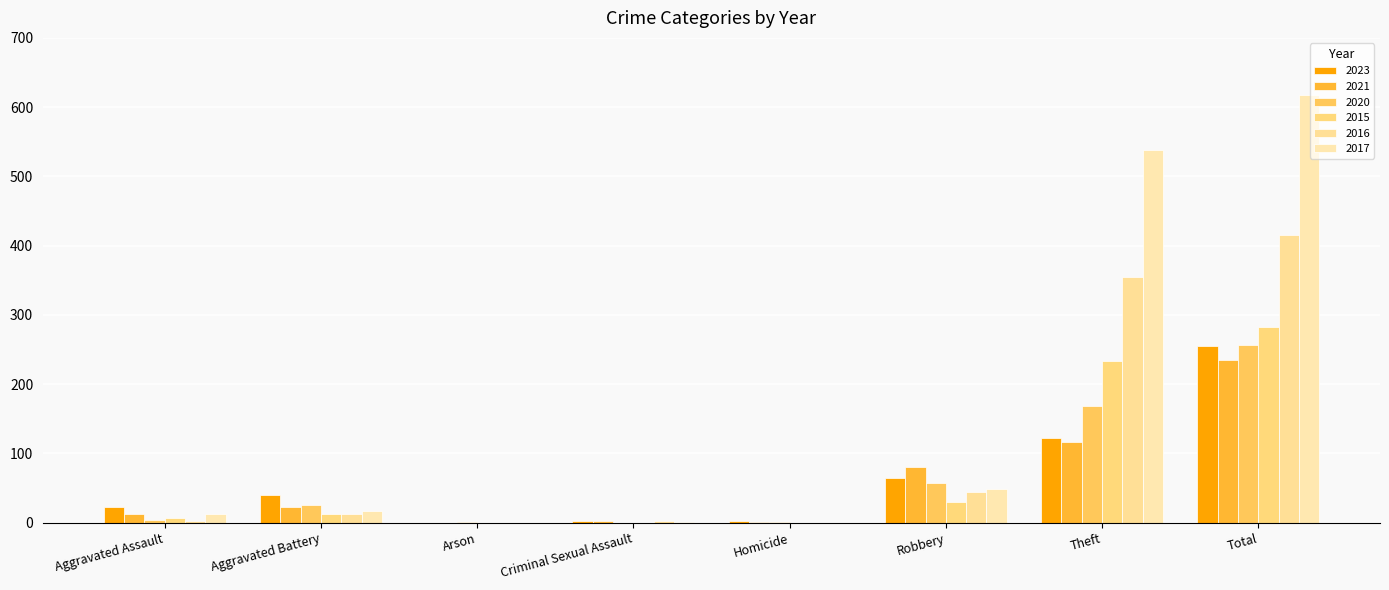

Which has a higher value, Criminal Sexual Assault or Theft?

Theft